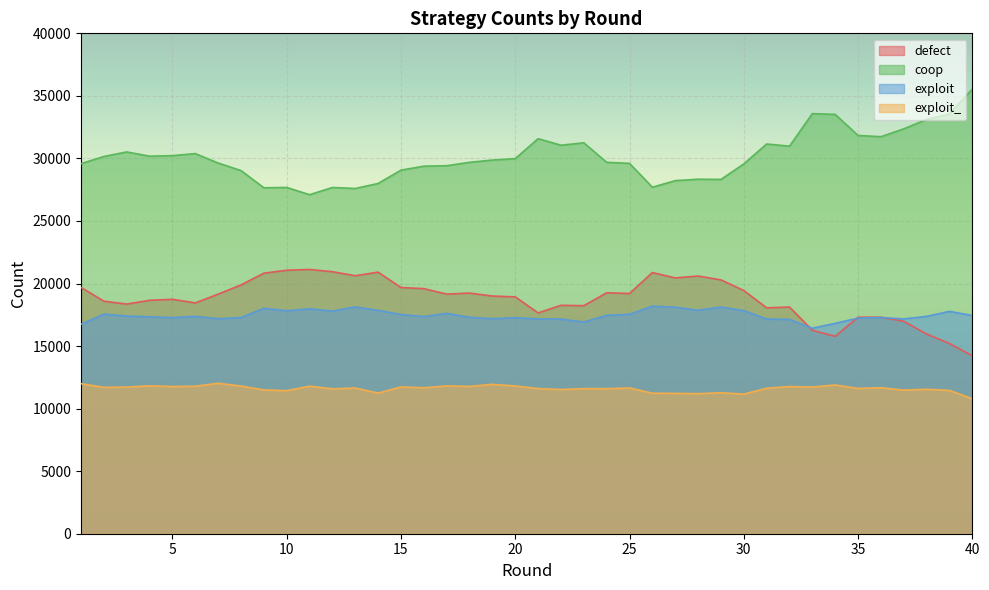

What is the highest value of the defect series?

21125